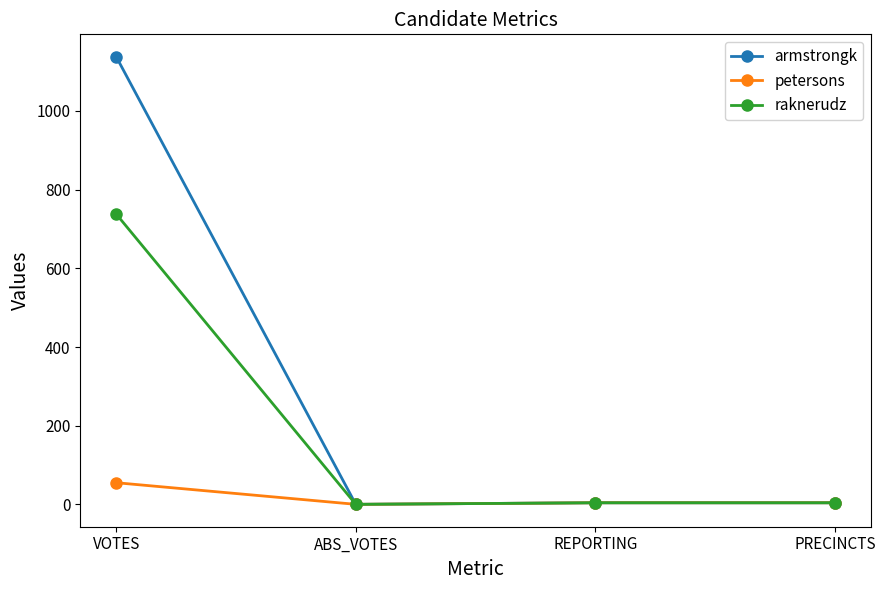

Which series has the largest range (max minus min)?

armstrongk